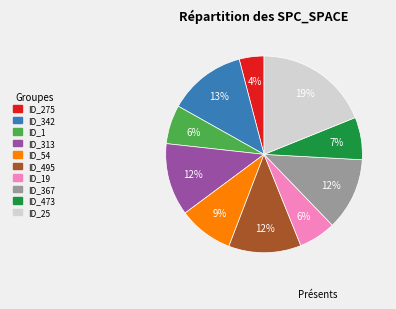

Does any single category account for the majority?

No